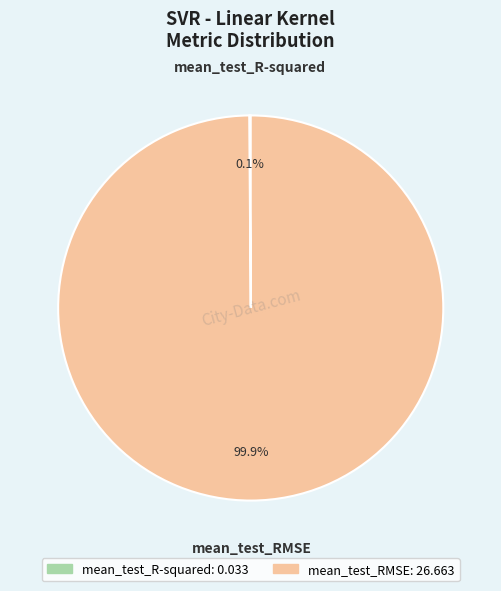

Is there any slice that represents more than half of the pie?

Yes